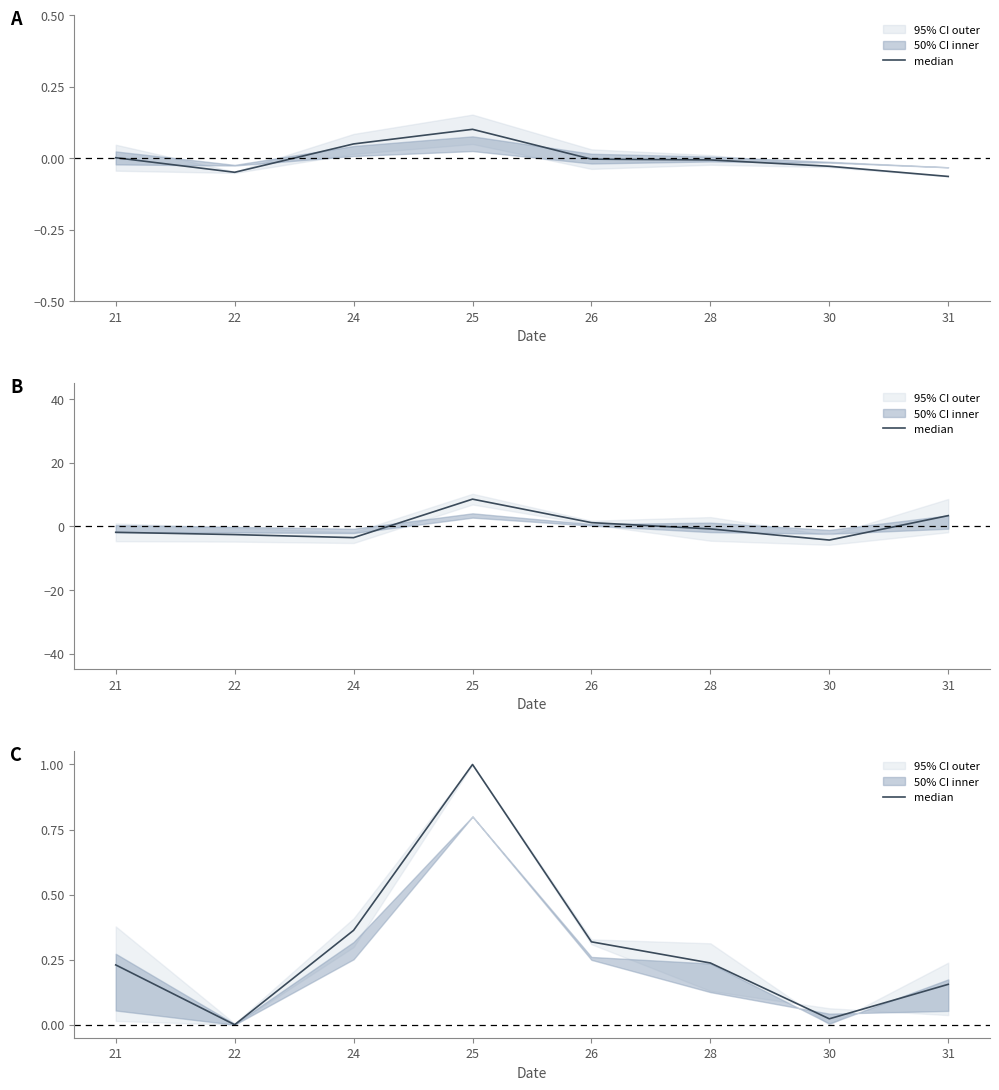

Count the number of categories in the chart.

8